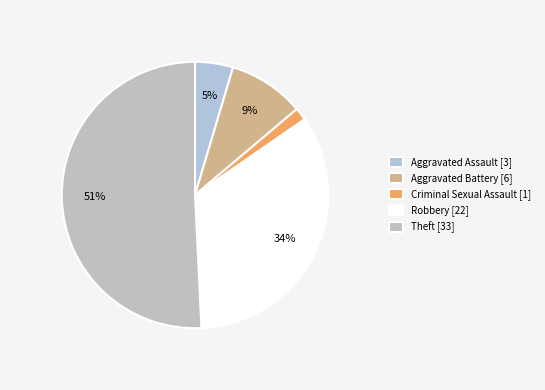

Count the number of slices in the pie.

5